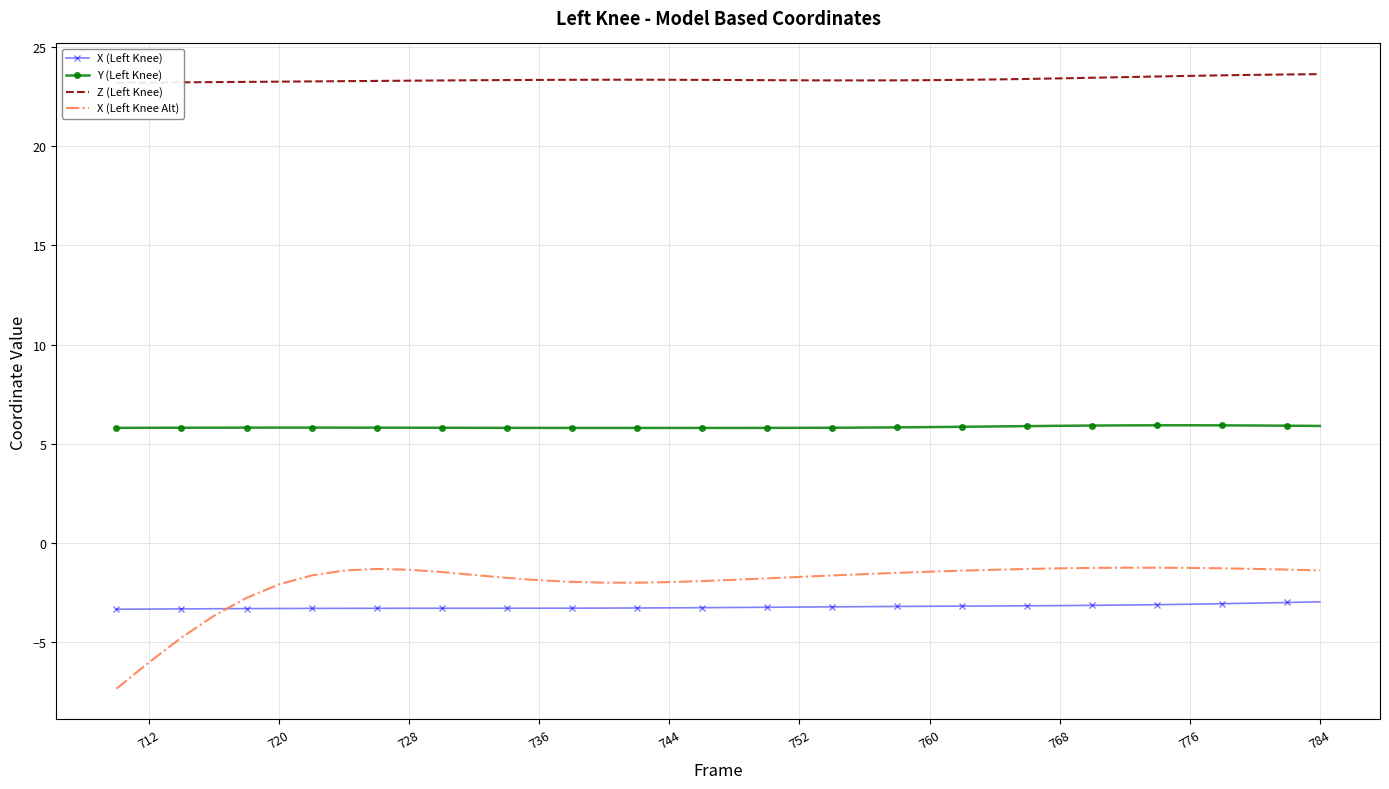

What is the difference between the maximum and second lowest values in the X (Left Knee) series?

0.4